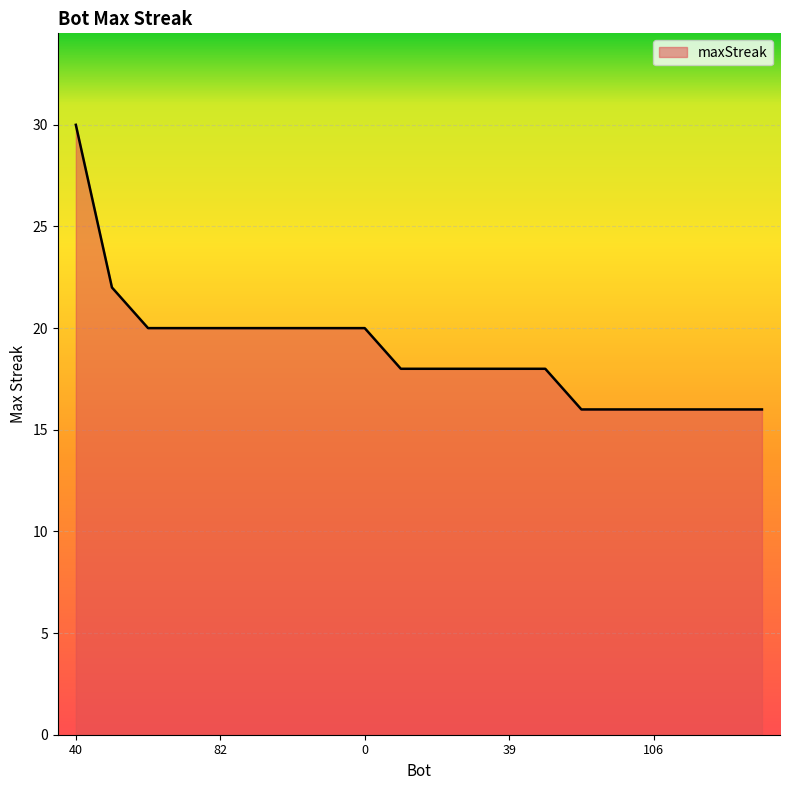

What is the smallest value displayed?

16